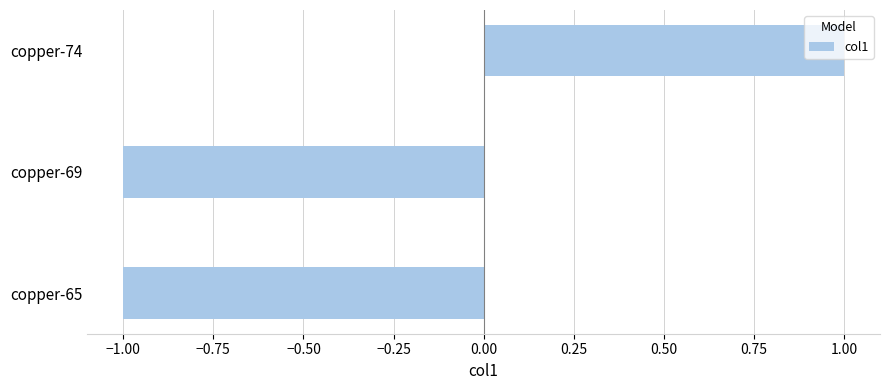

Between copper-74 and copper-69, which is larger?

copper-74